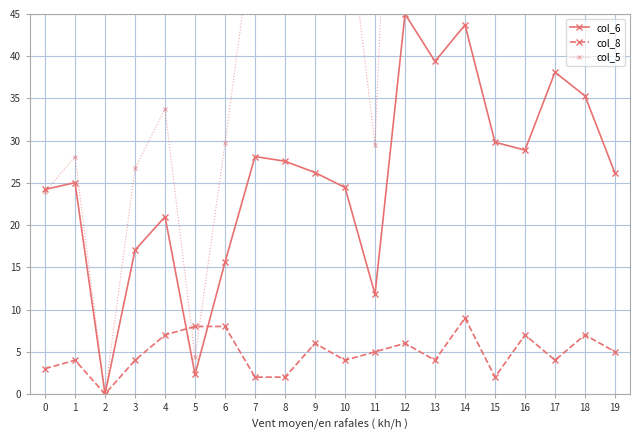

Reading right to left, extract all data points from this chart.

col_6: 19=26.2	18=35.3	17=38.1	16=28.9	15=29.8	14=43.7	13=39.4	12=45.0	11=11.8	10=24.5	9=26.2	8=27.6	7=28.1	6=15.6	5=2.3	4=21.0	3=17.0	2=0.0	1=25.0	0=24.2
col_8: 19=5.0	18=7.0	17=4.0	16=7.0	15=2.0	14=9.0	13=4.0	12=6.0	11=5.0	10=4.0	9=6.0	8=2.0	7=2.0	6=8.0	5=8.0	4=7.0	3=4.0	2=0.0	1=4.0	0=3.0
col_5: 19=56.2	18=70.3	17=77.3	16=59.6	15=56.2	14=86.5	13=99.1	12=112.5	11=29.5	10=59.1	9=57.7	8=56.2	7=56.2	6=29.7	5=4.4	4=33.8	3=26.7	2=0.0	1=28.1	0=23.9